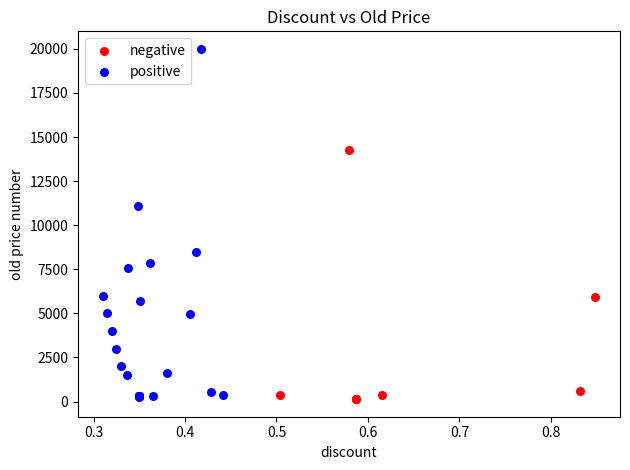

Which series contains the highest Y value?

positive